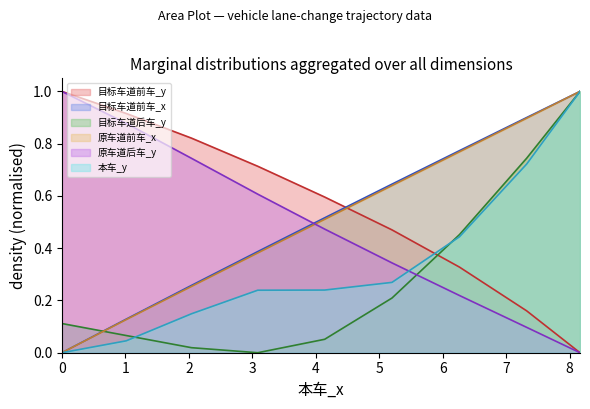

What is the average value of the 目标车道前车_x series?

0.5